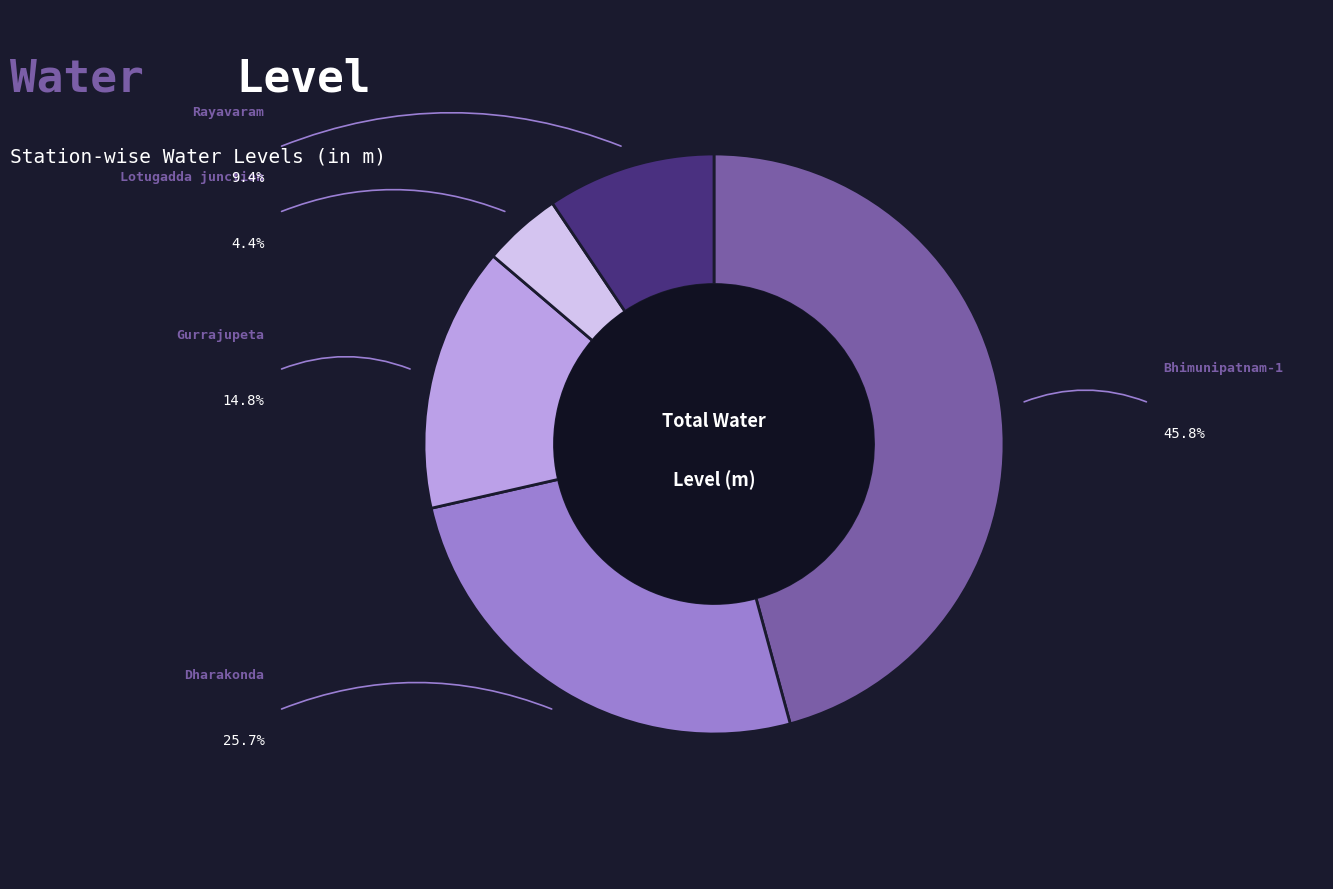

What is the change in value from Bhimunipatnam-1 to Dharakonda?

-3.6